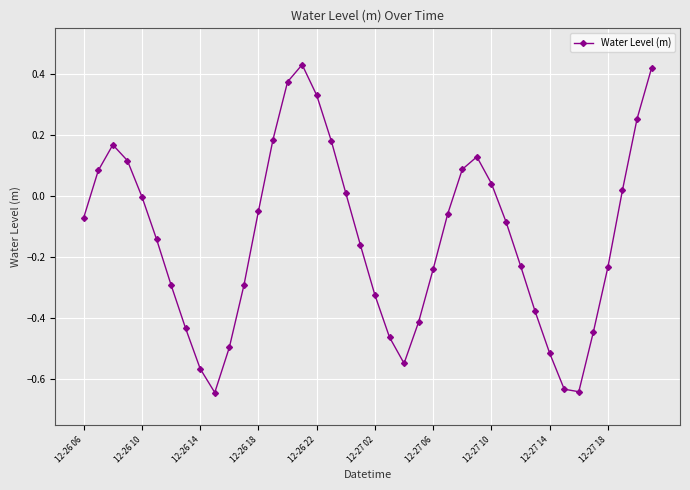

How many distinct data groups are displayed?

1